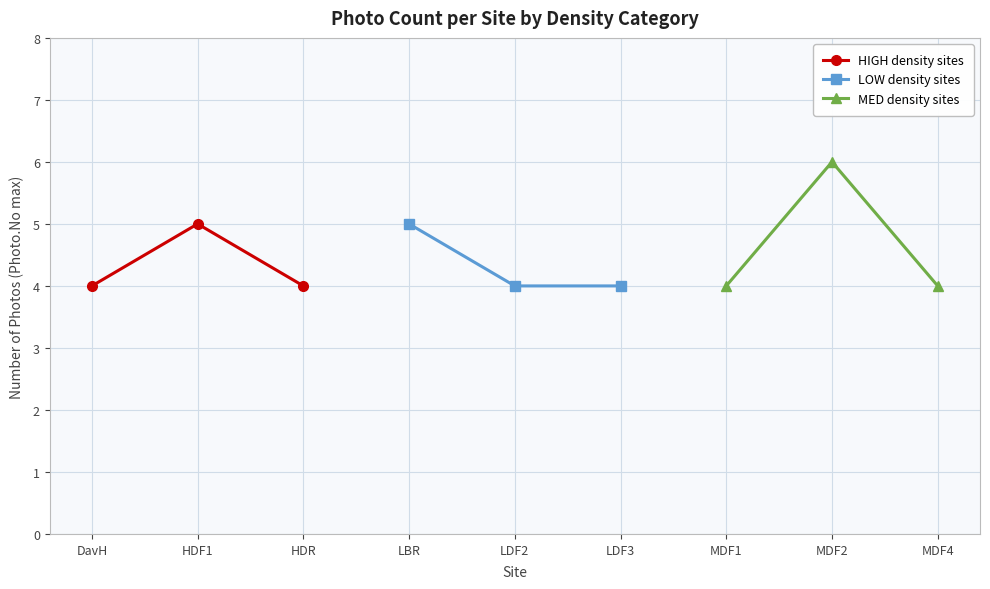

Count the LOW density sites values in the range 4 to 5.

3